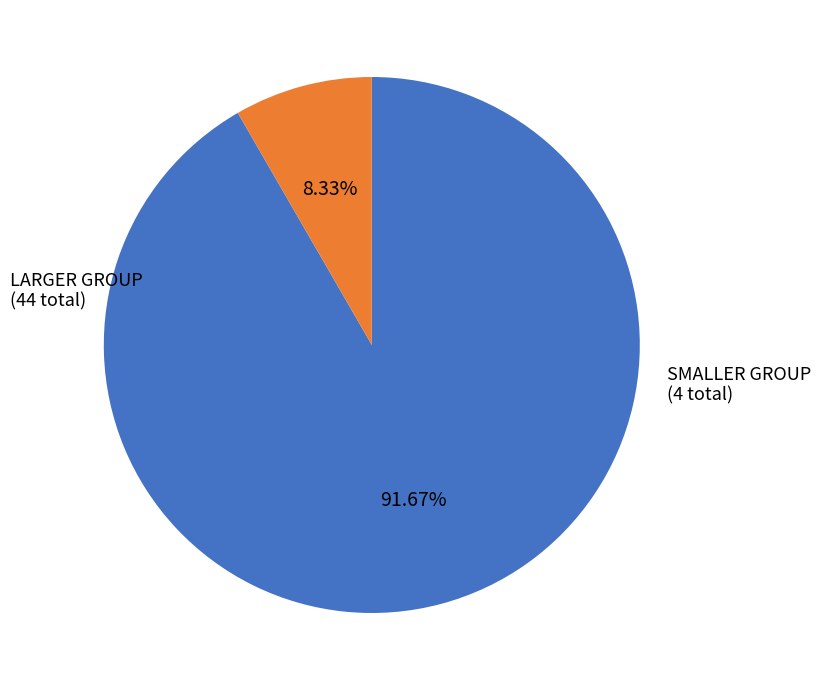

How many segments does this pie chart have?

2